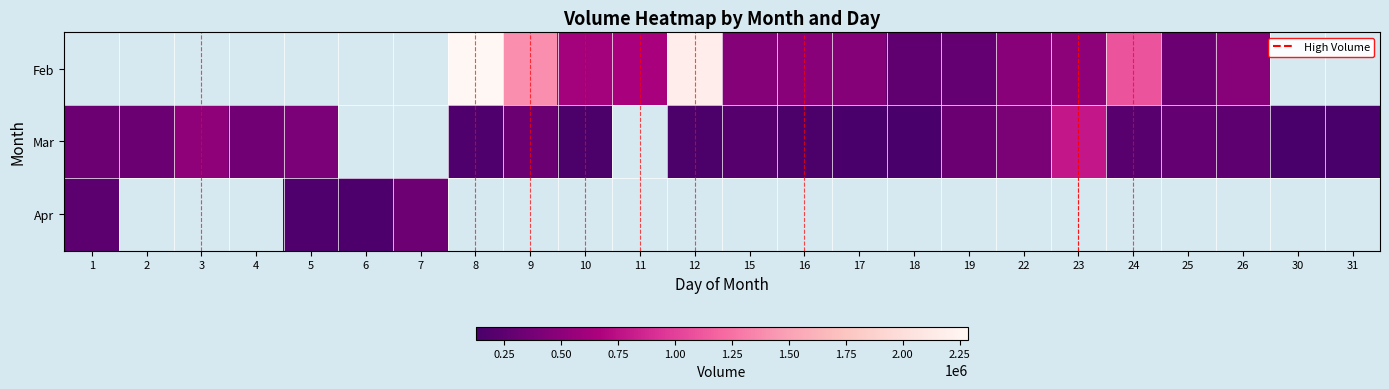

What is the minimum value shown in the chart?

127484.0